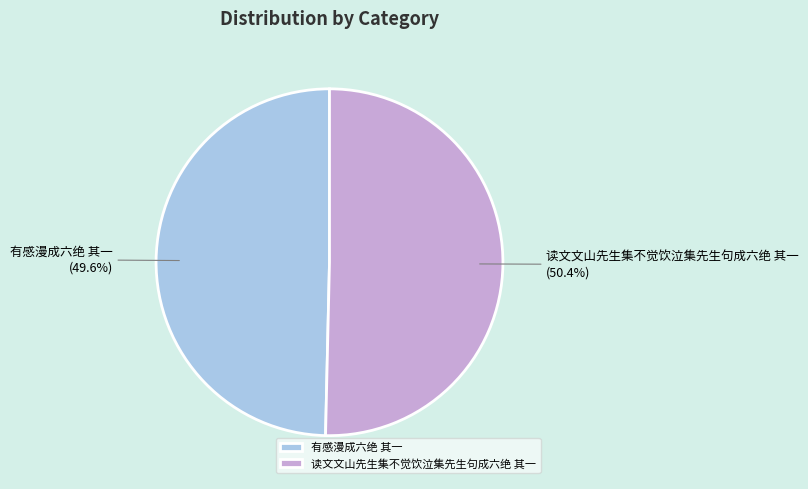

What portion of the pie excludes 读文文山先生集不觉饮泣集先生句成六绝 其一?

49.6%